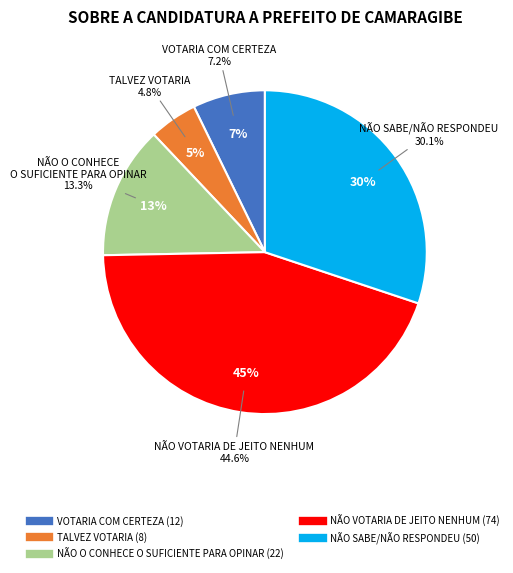

Does NÃO O CONHECE O SUFICIENTE PARA OPINAR represent more than half of the total?

No